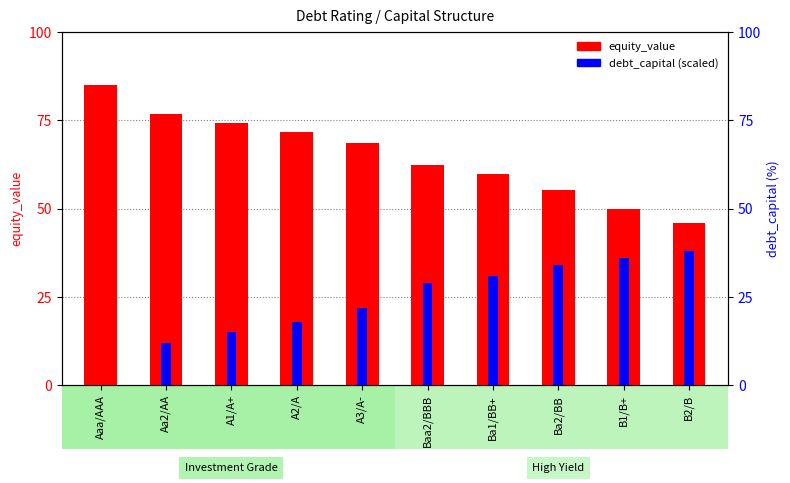

Rank the categories by debt_capital value from lowest to highest.

Aaa/AAA, Aa2/AA, A1/A+, A2/A, A3/A-, Baa2/BBB, Ba1/BB+, Ba2/BB, B1/B+, B2/B